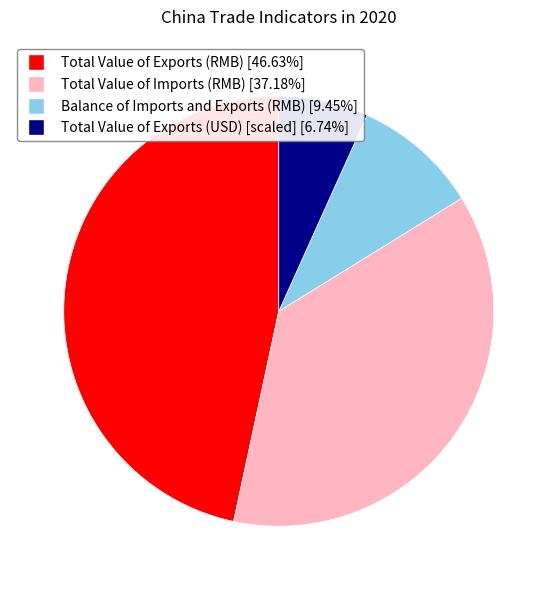

Which category has the smallest portion of the pie?

Total Value of Exports (USD)